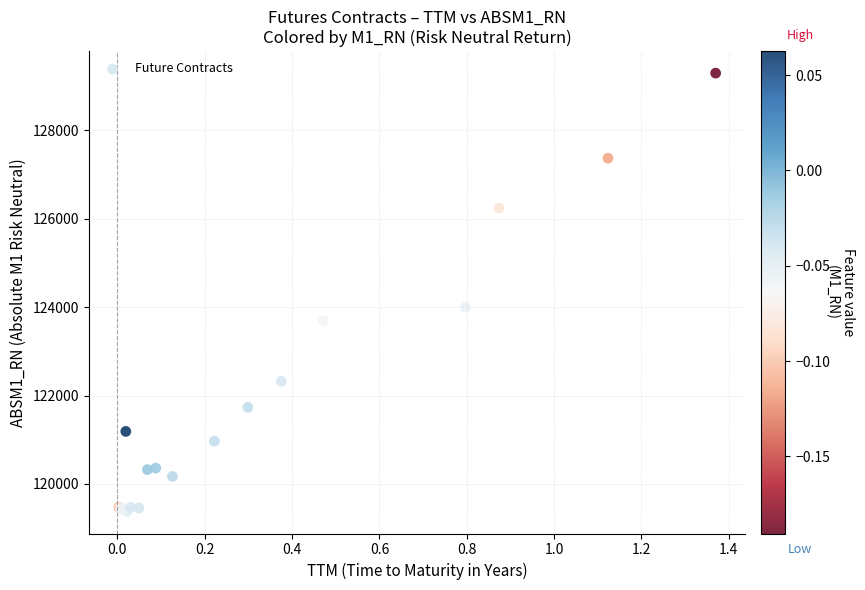

What Y value in the scatter plot is closest to 124335?

123998.6